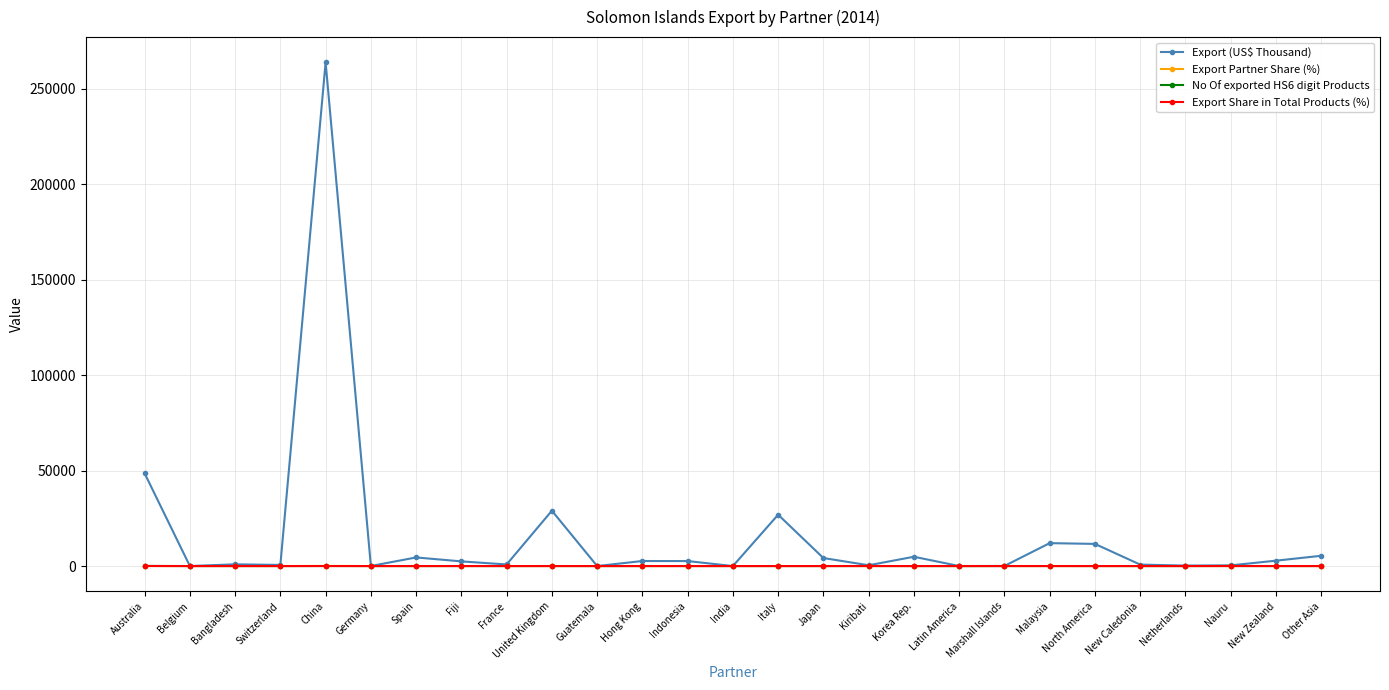

Where is Export (US$ Thousand) nearest to the value 131924?

Australia